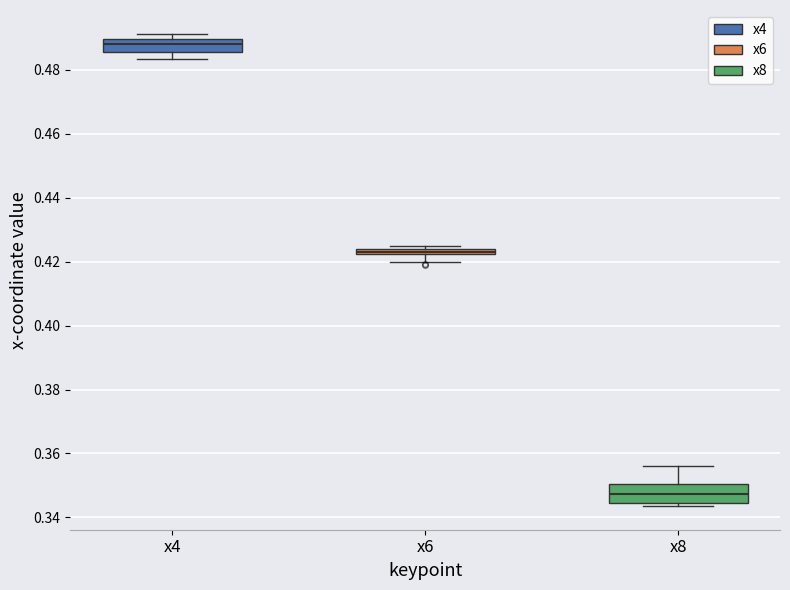

Where is the upper edge of the box for x6 on the y-axis? The values are not printed on the chart, so give them approximately, as read against the axis.

0.424